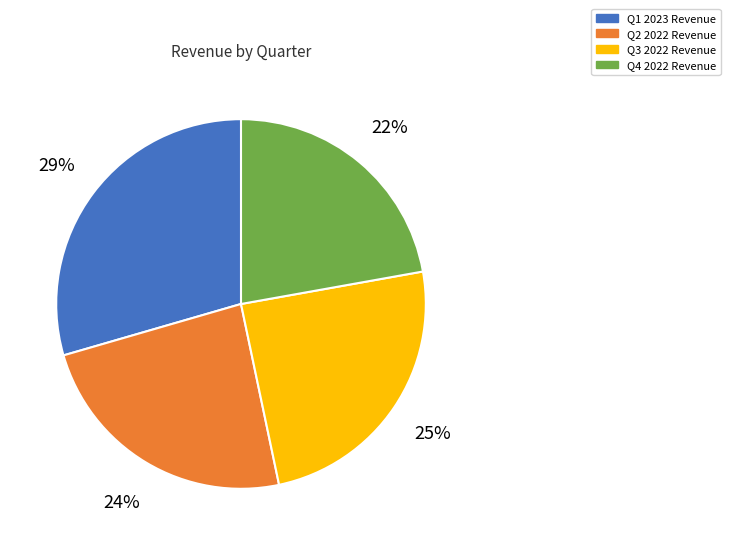

Which slice is the largest?

Q1